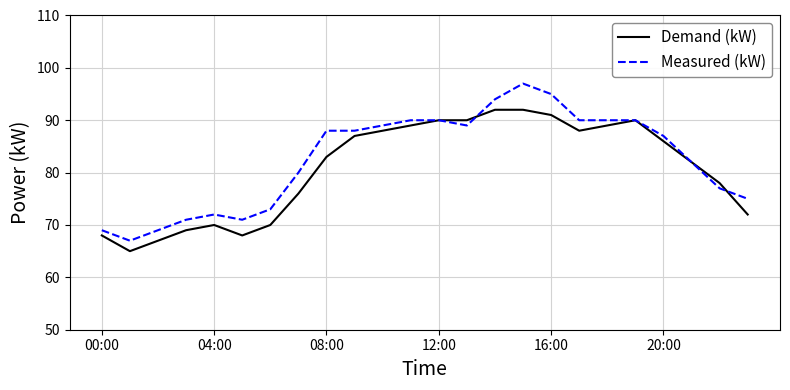

What is the greatest value displayed?

97